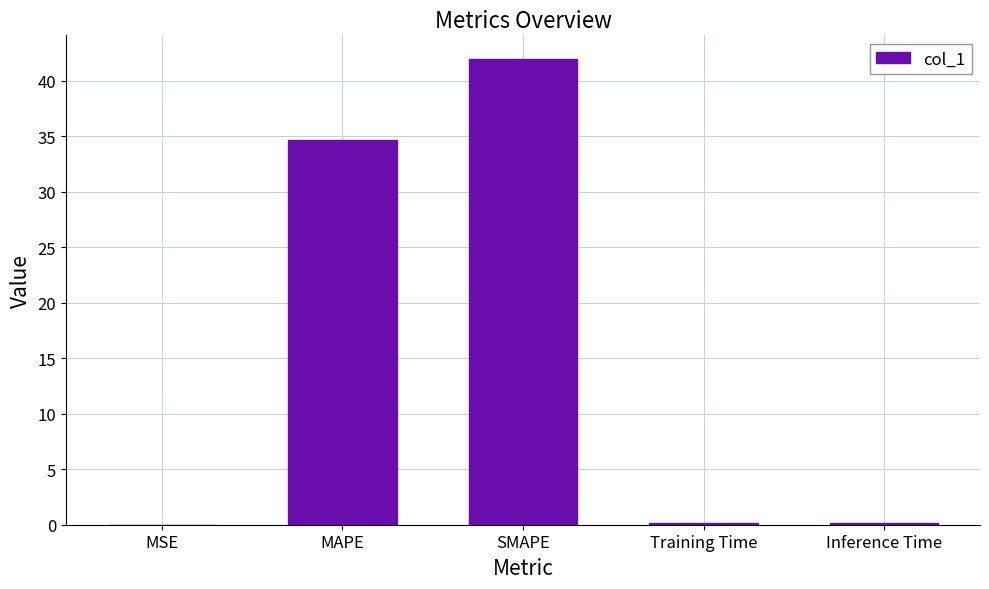

Which category has the highest value across all series?

SMAPE